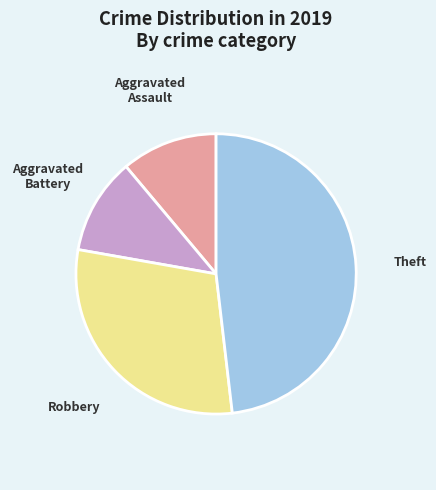

What is the ratio of the value at Aggravated Assault to the value at Aggravated Battery?

1.0